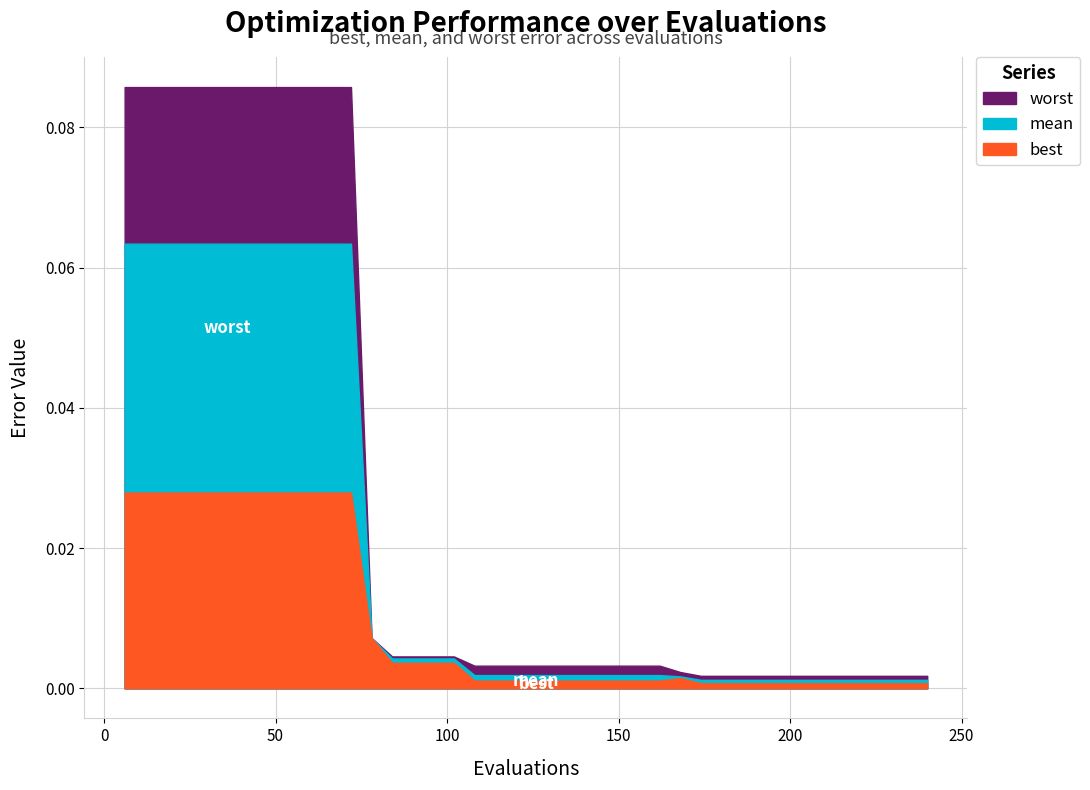

What is the difference between the maximum and second lowest values in the mean series?

0.1